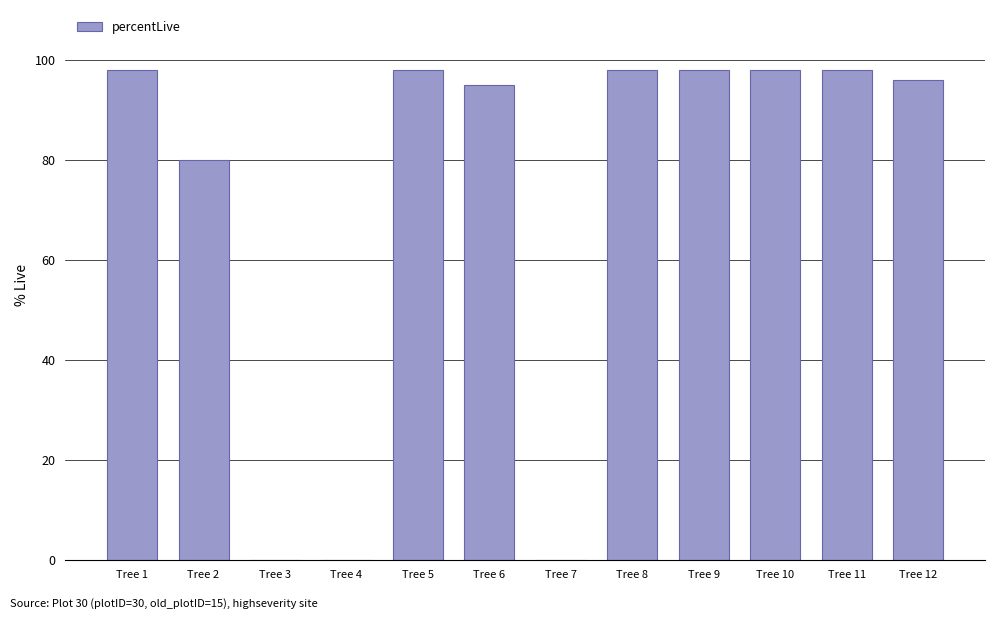

At which label is the value closest to 49?

Tree 2